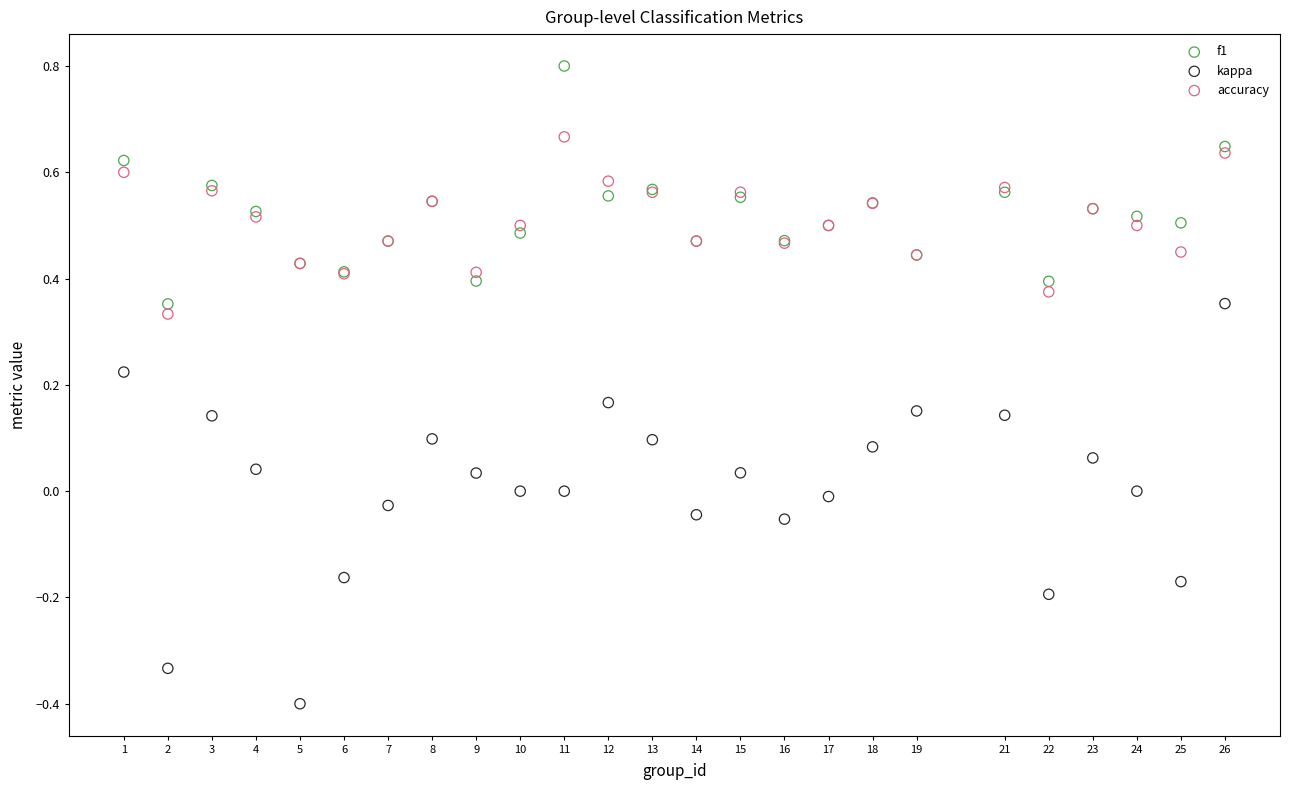

Which series has the widest spread of Y values?

kappa